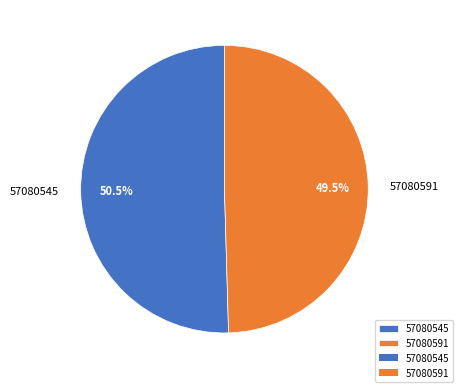

Count the number of slices in the pie.

2